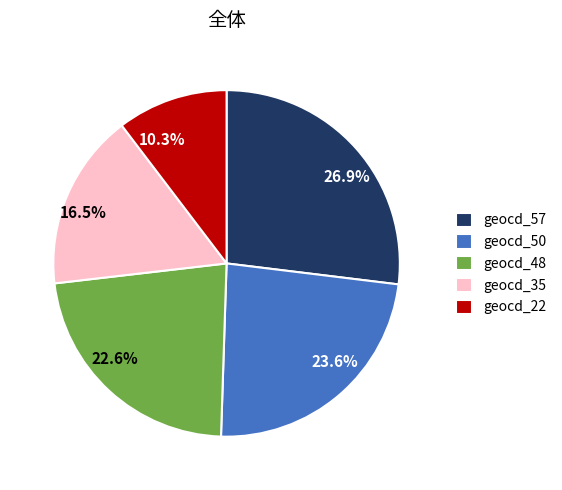

Between 10.3% and 16.5%, which is larger?

16.5%